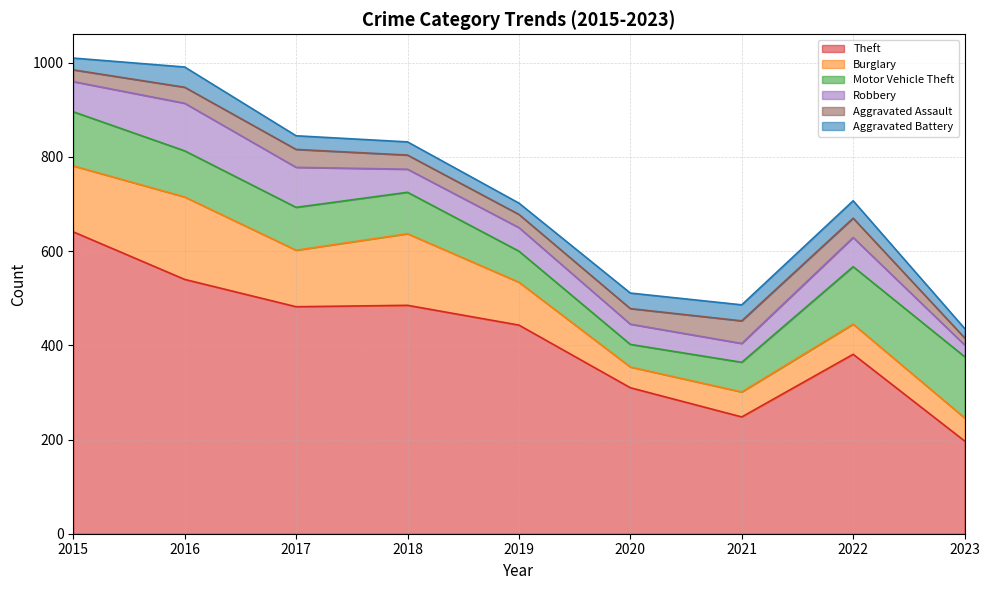

True or false: Aggravated Battery and Theft intersect in this chart.

False